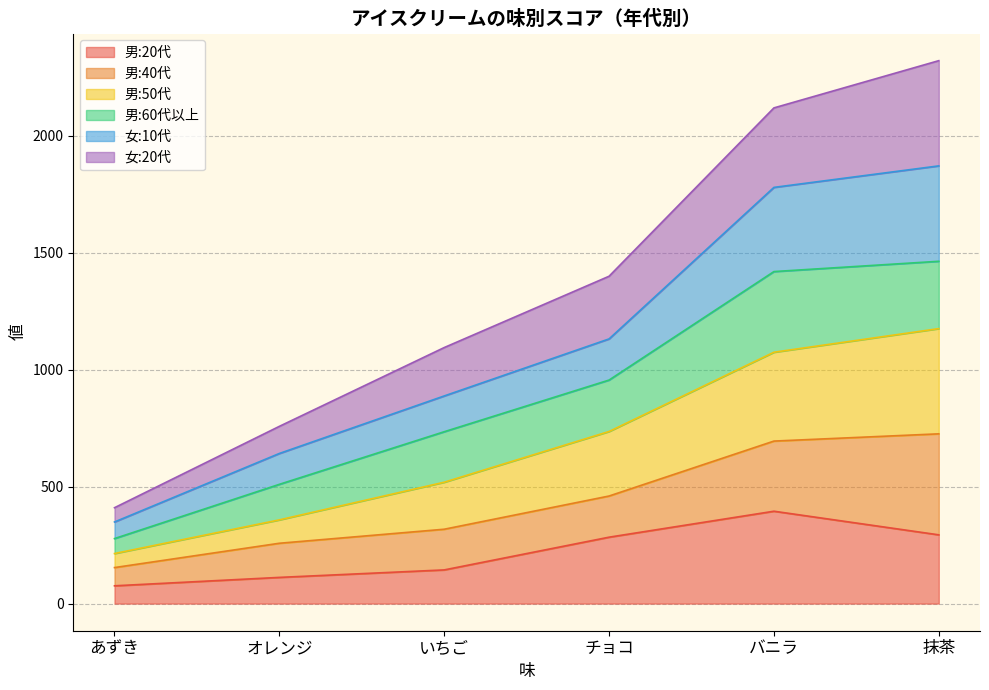

Does the chart have visible grid lines?

Yes